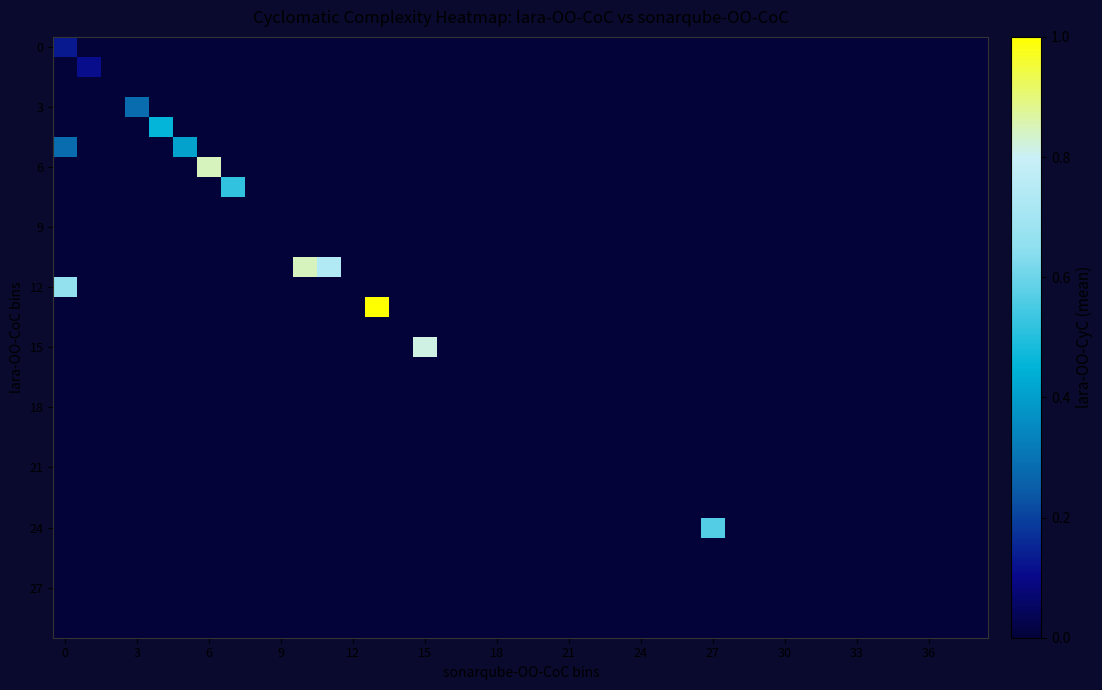

How many series are shown in this chart?

30